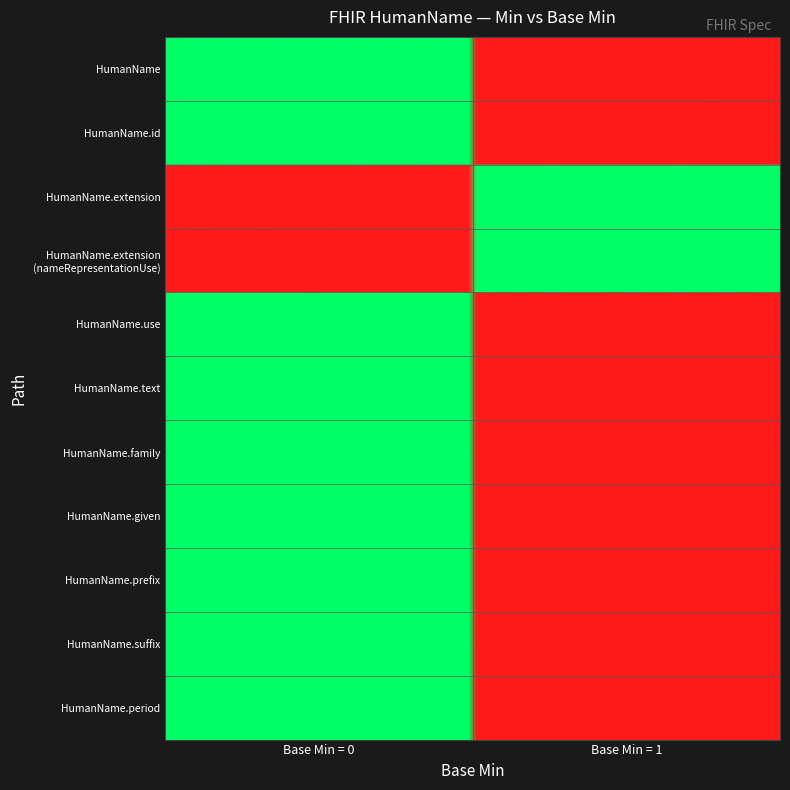

What is the greatest value displayed?

1